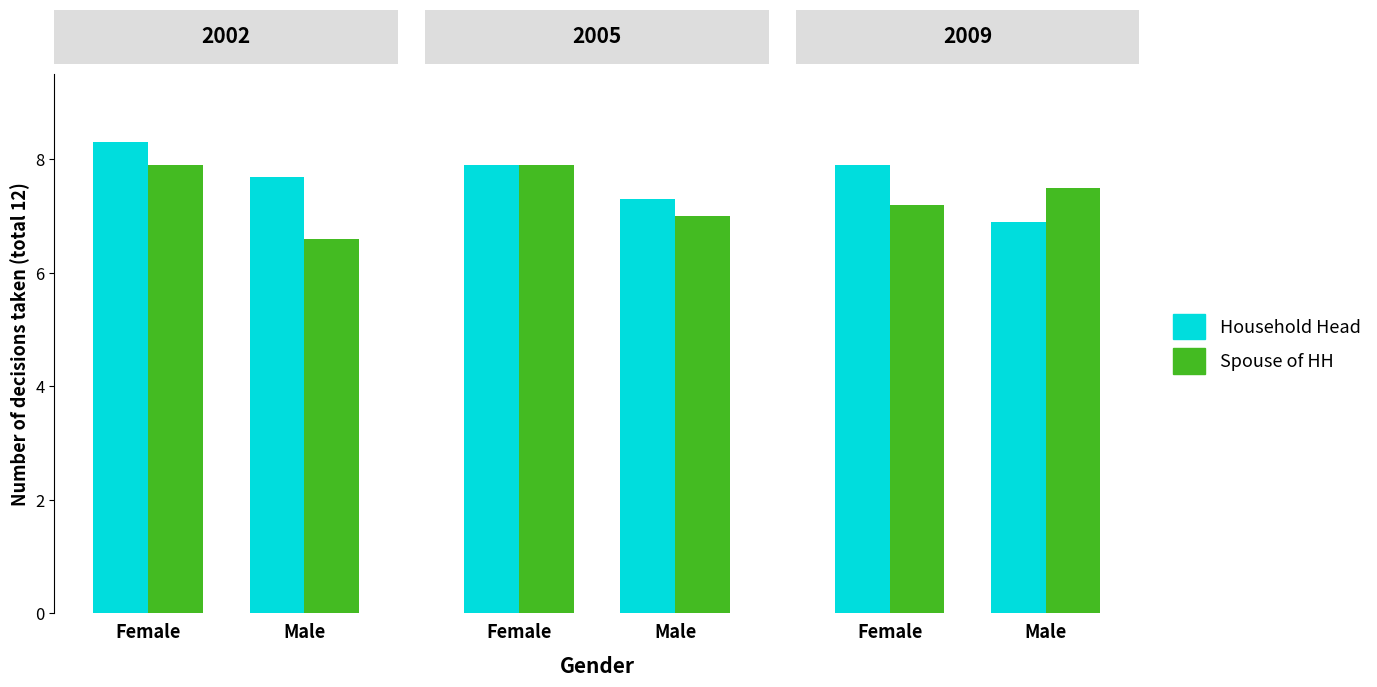

What is the difference between the highest and lowest values at Female?

0.7